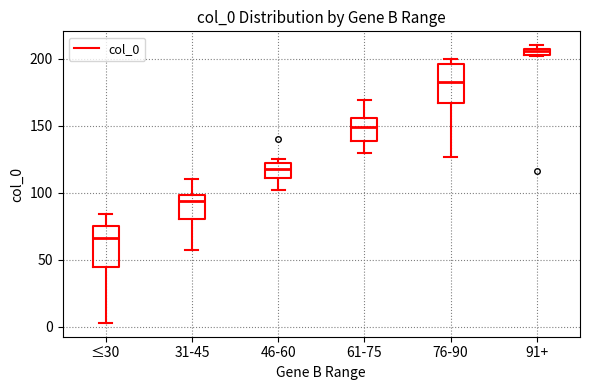

Where does the median line of the box for 61-75 sit on the y-axis? The values are not printed on the chart, so give them approximately, as read against the axis.

150